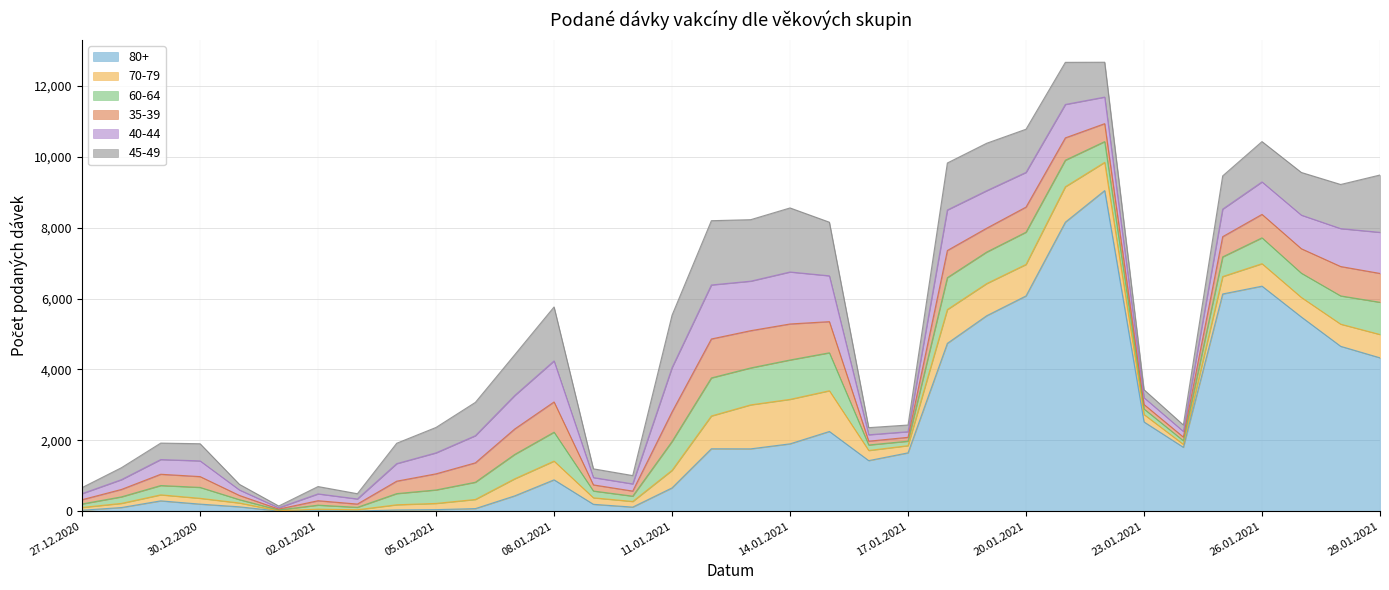

True or false: 60-64 and 35-39 cross at least once.

True